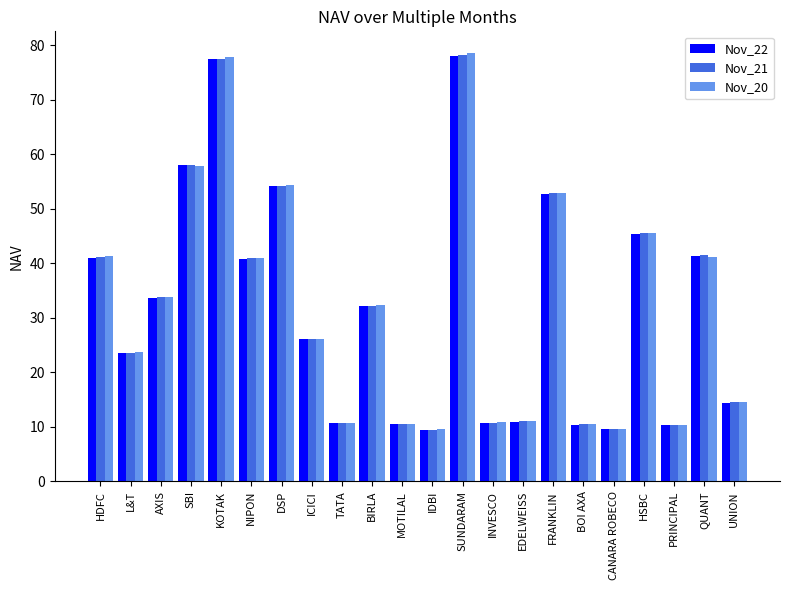

What is the lowest value of the Nov_20 series?

9.5